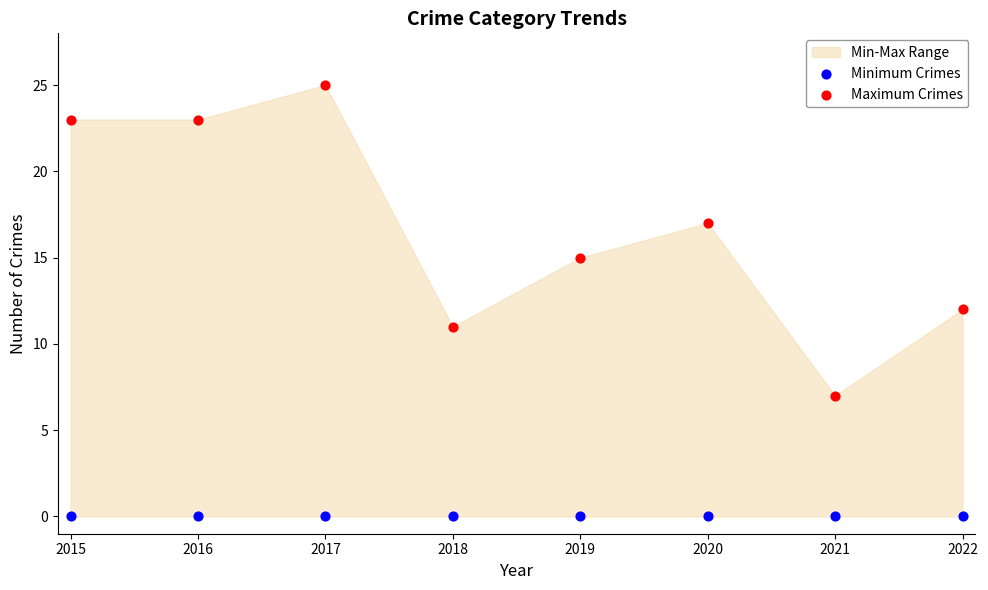

Which series reaches the maximum Y coordinate?

Maximum Crimes